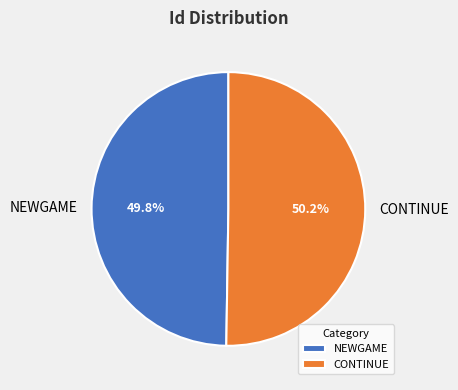

Combined, do NEWGAME and CONTINUE account for over 50%?

Yes